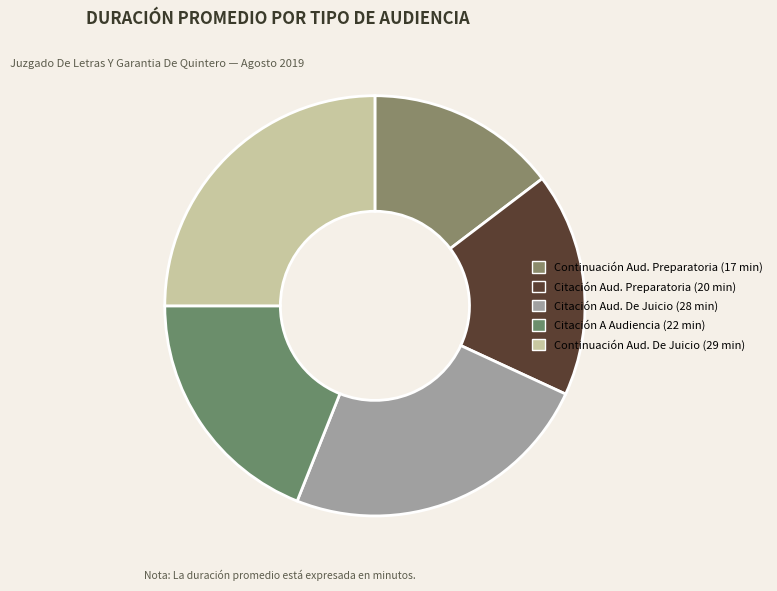

Is there any slice that represents more than half of the pie?

No